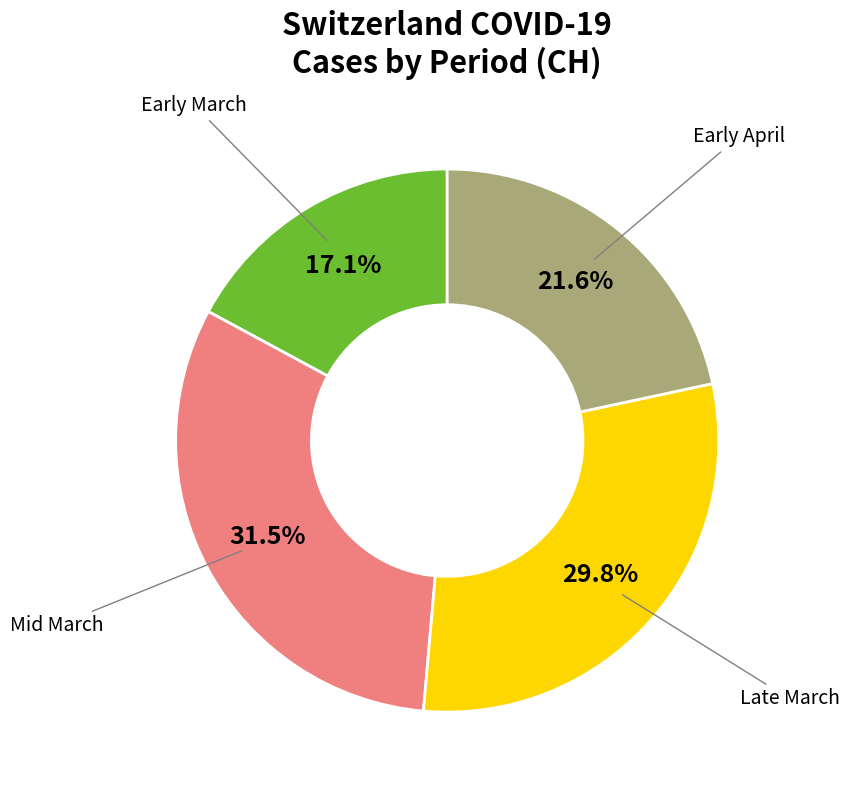

Is there a majority slice in this chart?

No